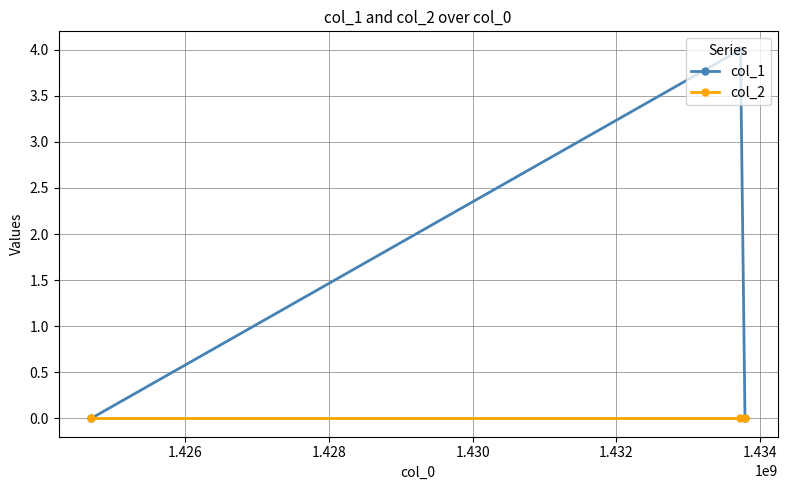

Is this an area chart (filled region under the line)?

No